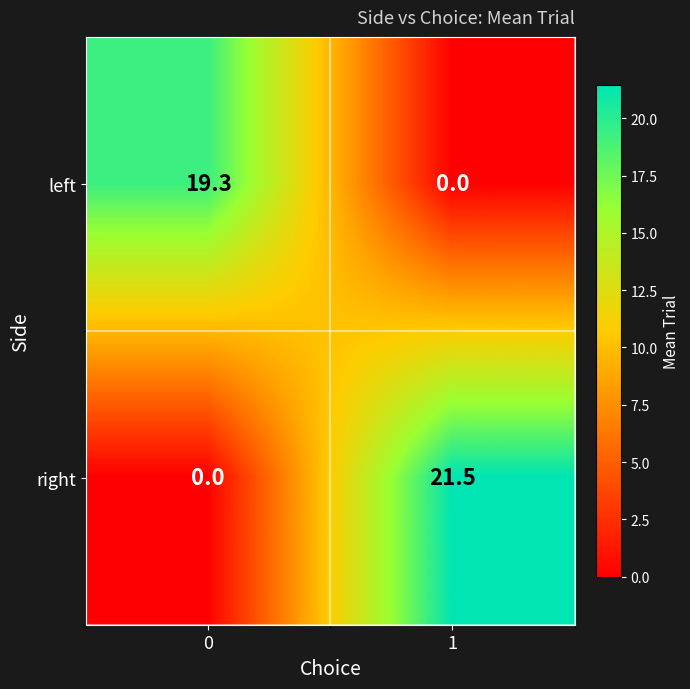

Rank the series by their maximum value, from lowest to highest.

left, right